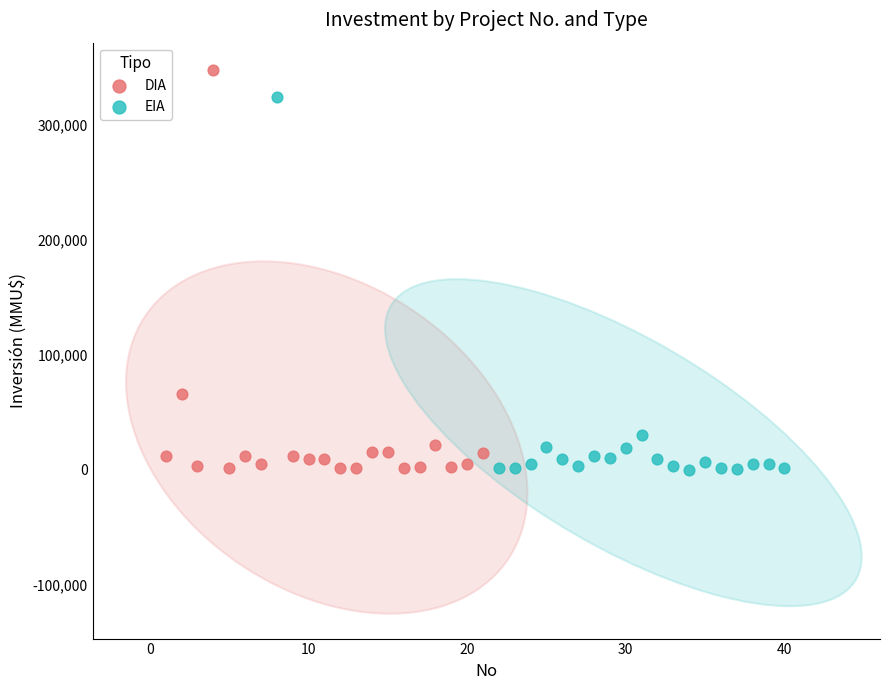

Which series contains the highest Y value?

DIA